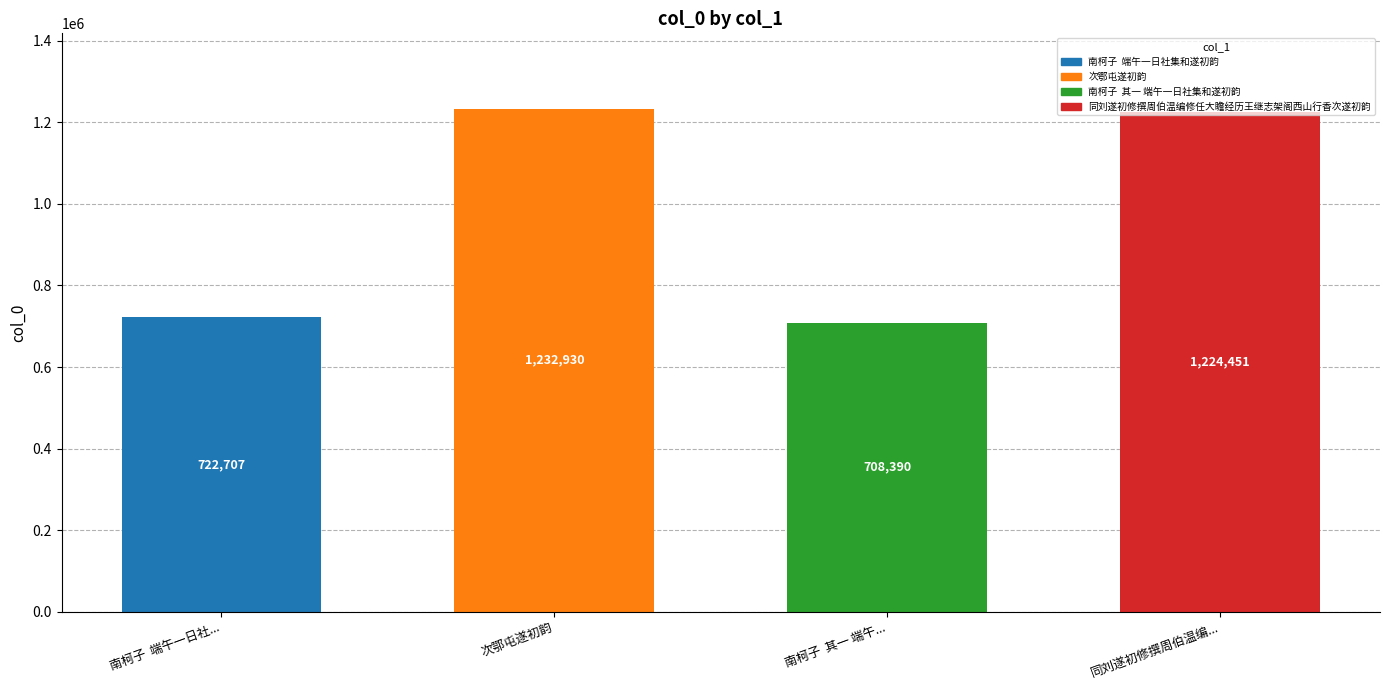

The chart shows a value of 708390 at 南柯子  其一 端午一日社集和遂初韵. True or false?

True